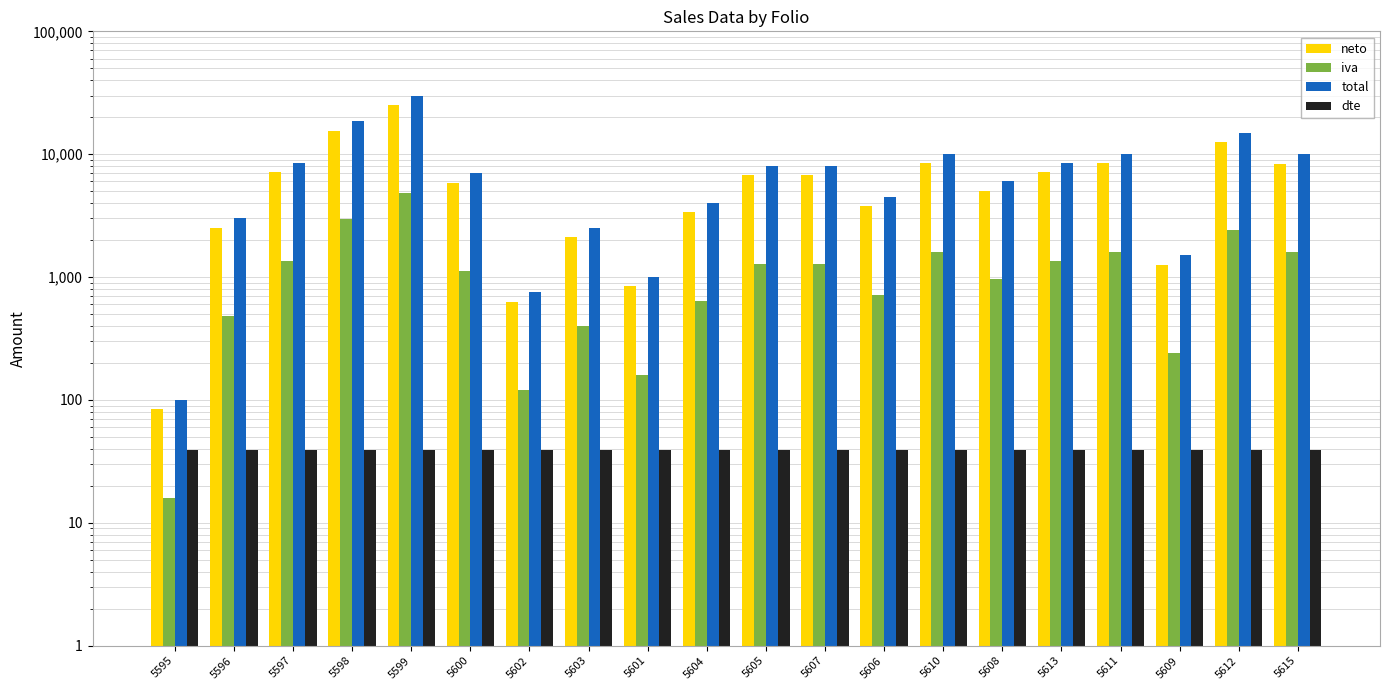

Which category has the lowest value in the total series?

5595